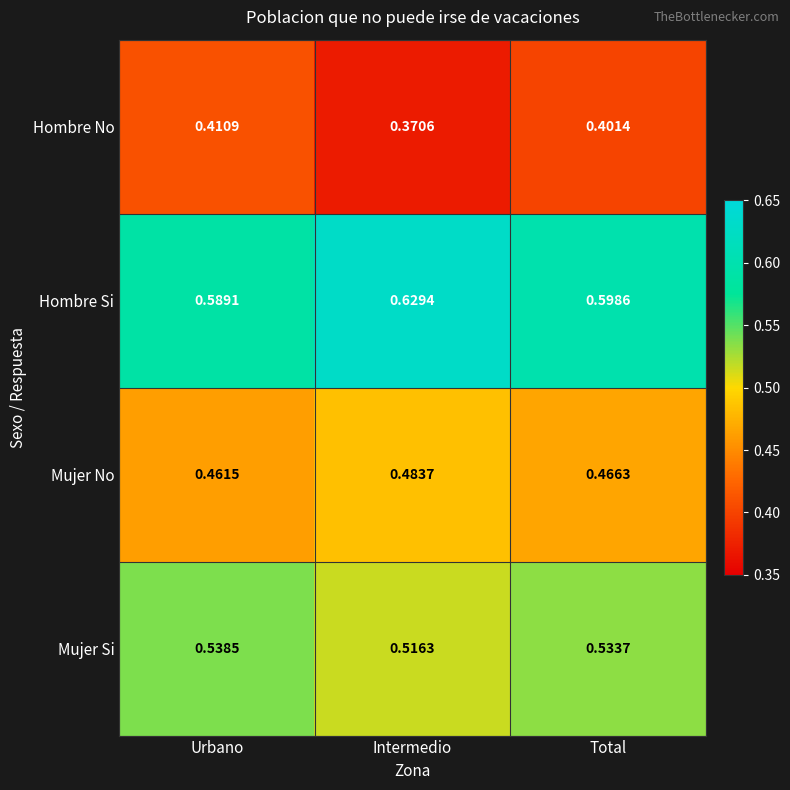

At which label is Hombre No closest to 0?

Intermedio